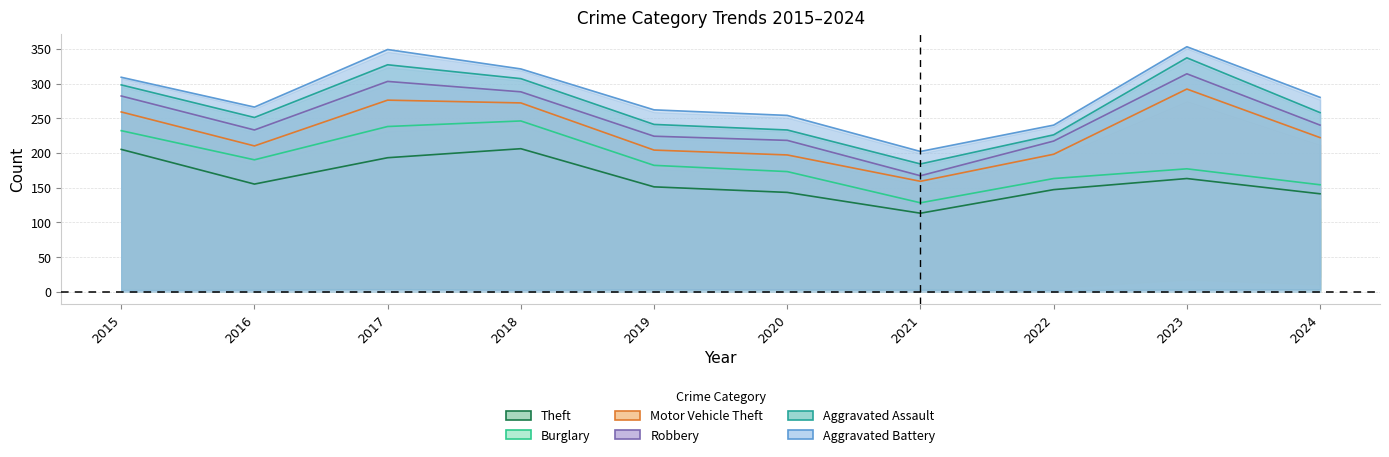

Rank the series at 2019 from highest to lowest value.

Aggravated Battery, Aggravated Assault, Robbery, Motor Vehicle Theft, Burglary, Theft